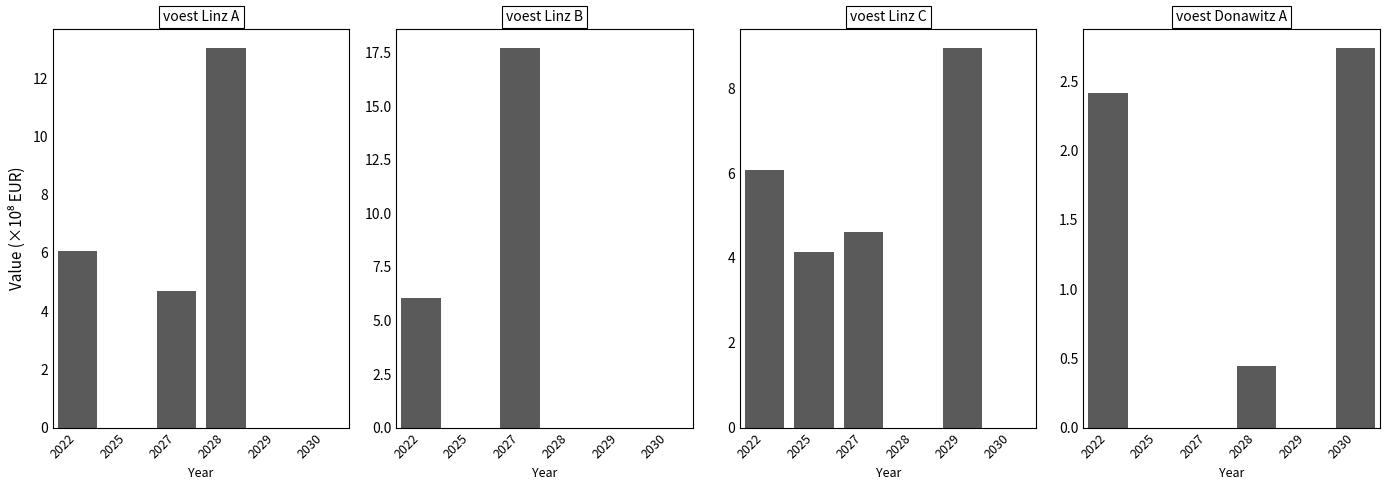

What is the total value across all series at 2029?

8.9